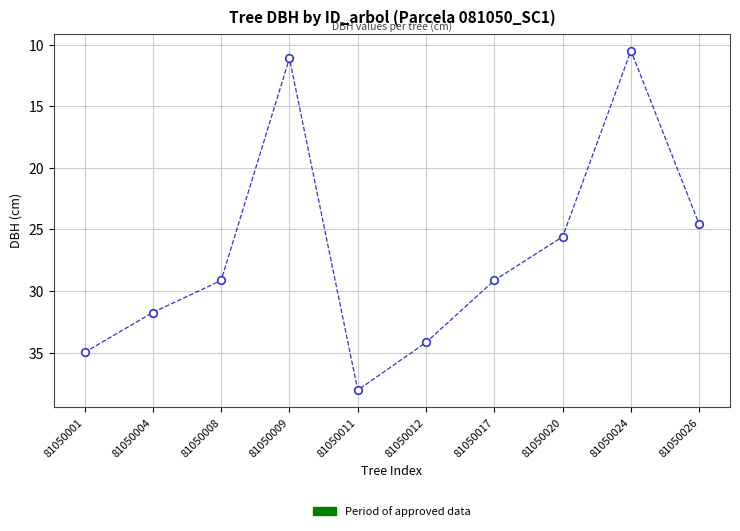

What Y value in the scatter plot is closest to 24?

24.6